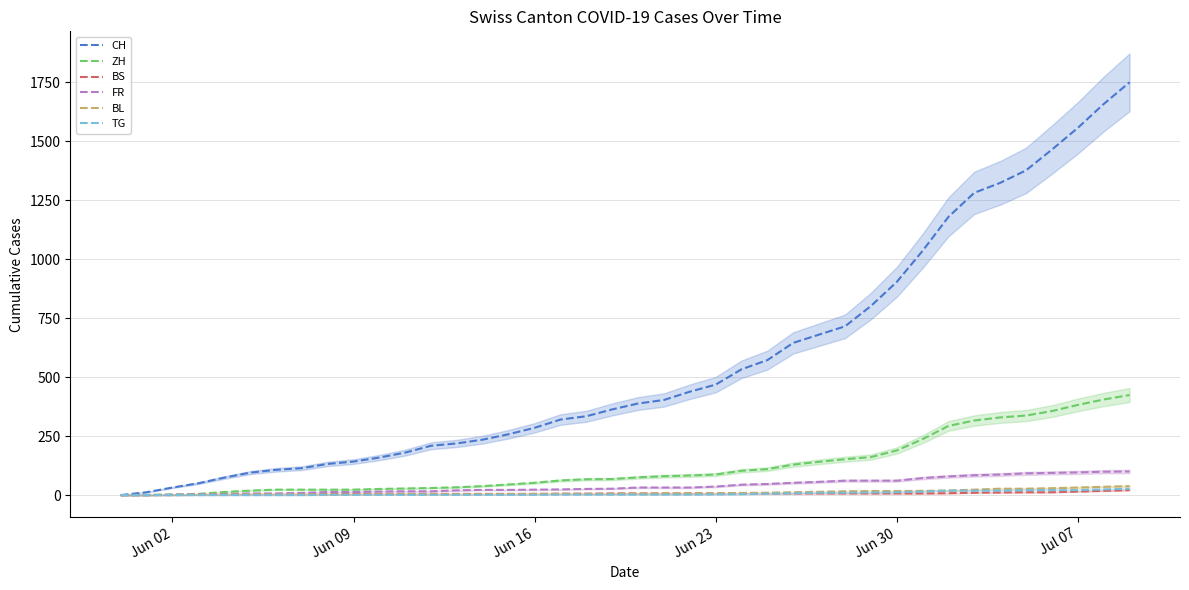

True or false: FR and BS cross at least once.

False